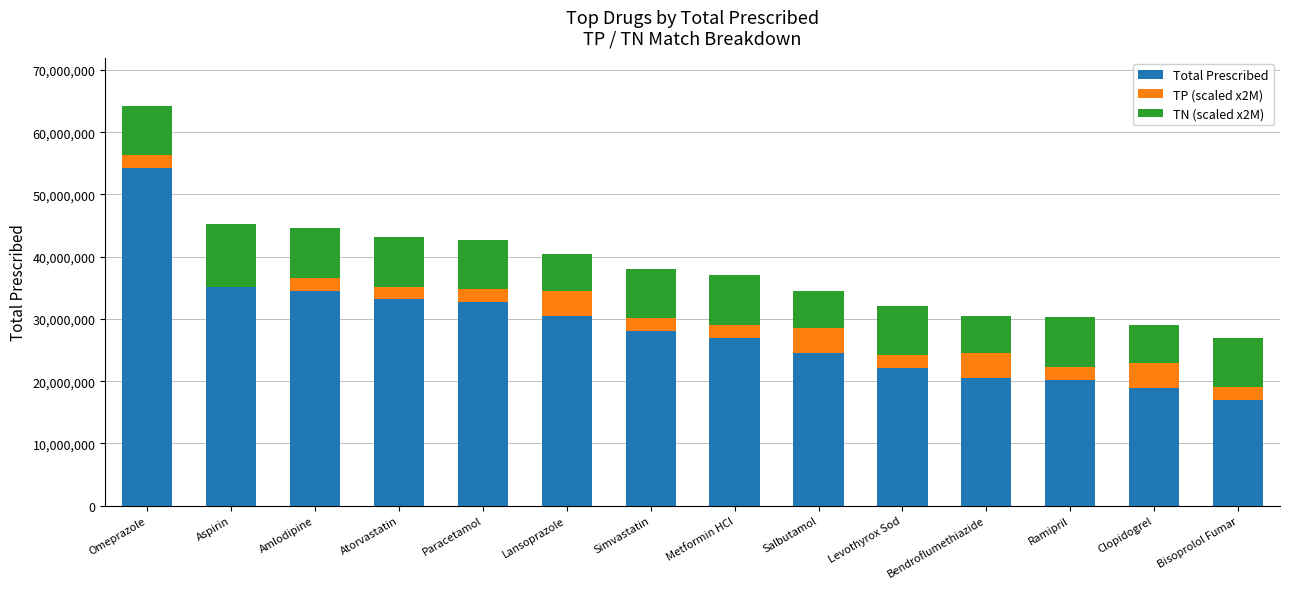

At which category is the sum across all series the highest?

Omeprazole